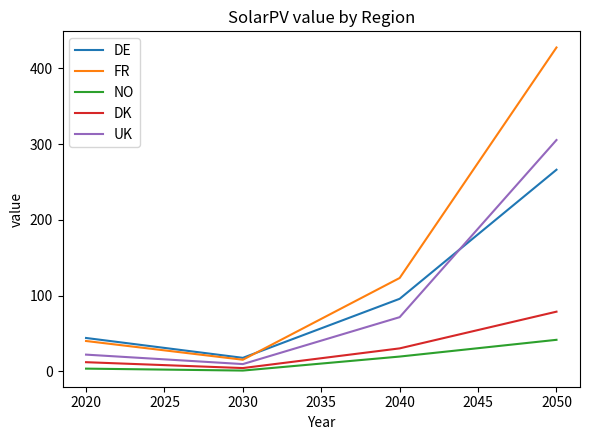

What is the difference between the highest and lowest values at 2050?

386.2